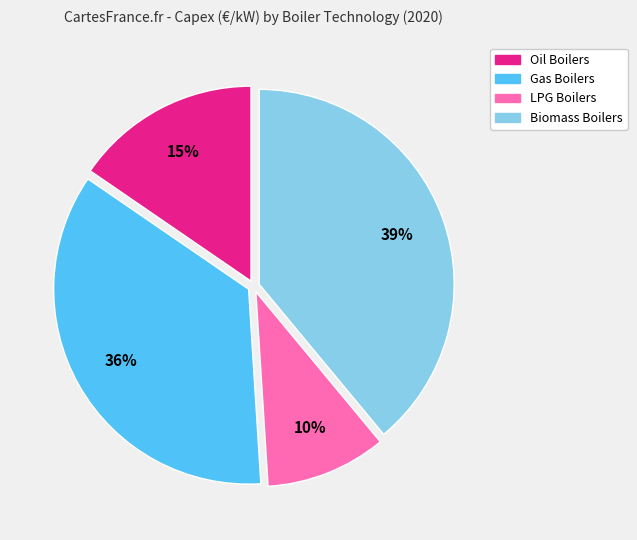

To the nearest percent, what is the difference between the largest and smallest slice percentages?

29%